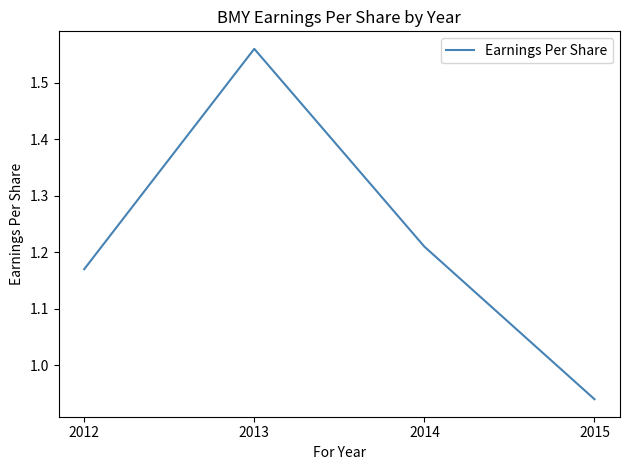

Which label corresponds to the largest value in the chart?

2013